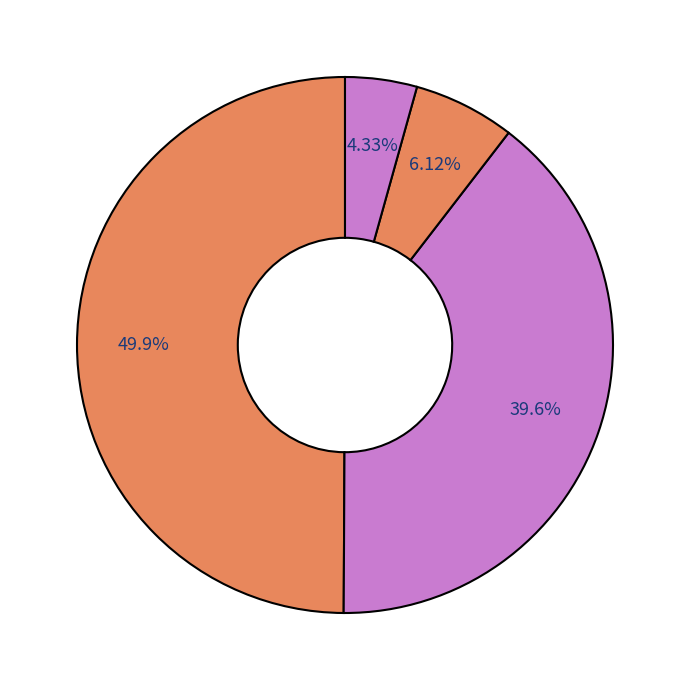

Count the number of slices in the pie.

4